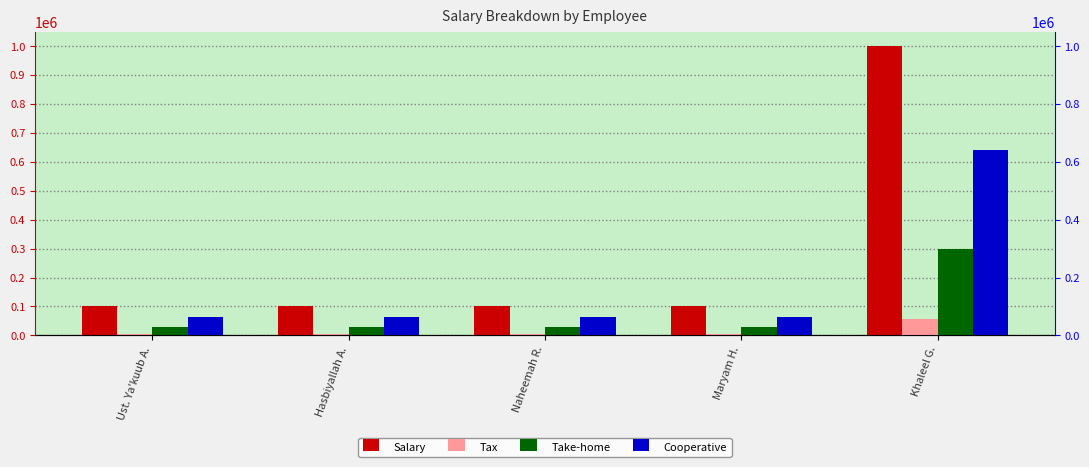

Is it true that Cooperative equals 64250 at Naheemah R.?

True